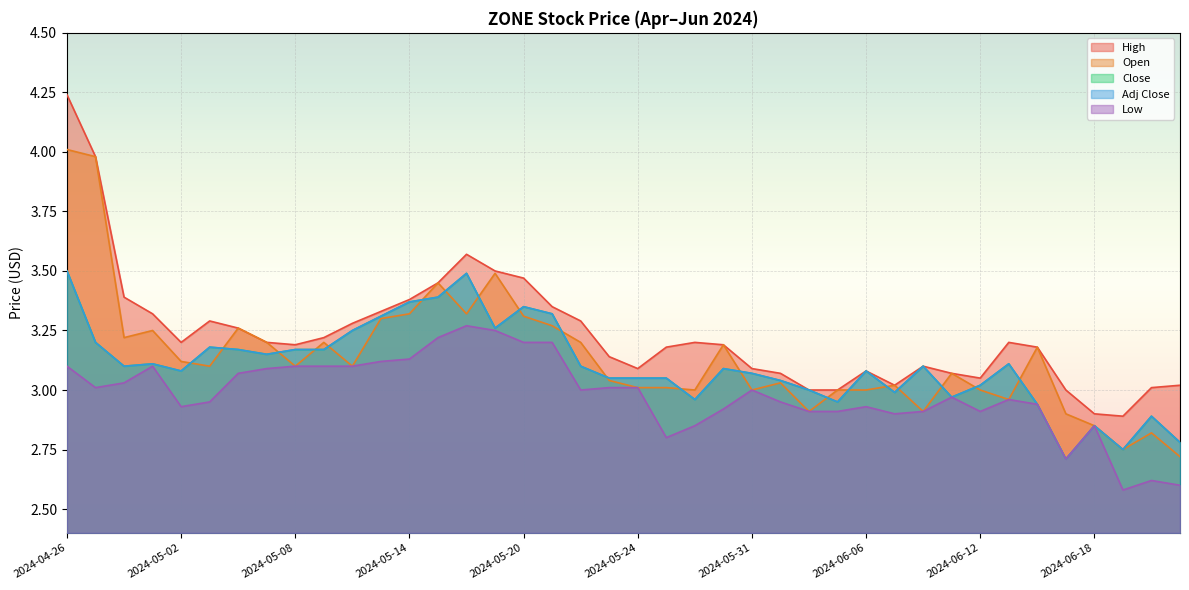

True or false: High and Open cross at least once.

False